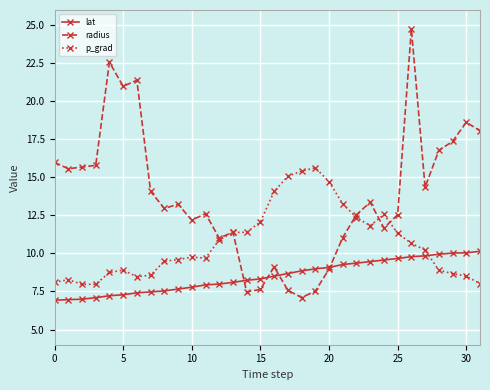

Rank the series by their average value, from lowest to highest.

lat, p_grad, radius